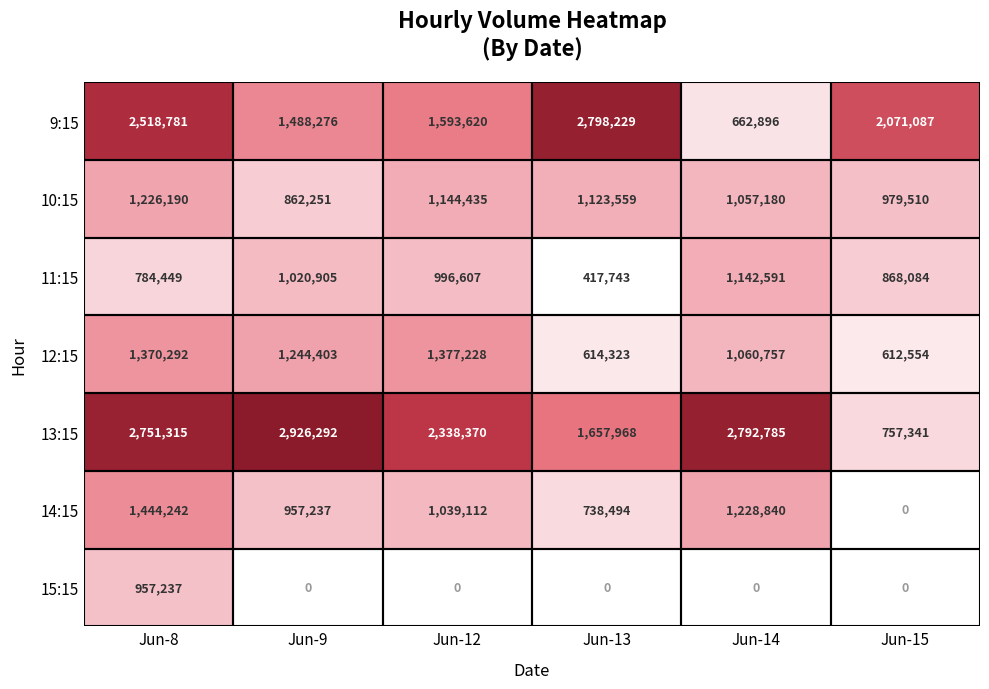

The value of 13:15 at Jun-12 is 1282462.0. True or false?

False